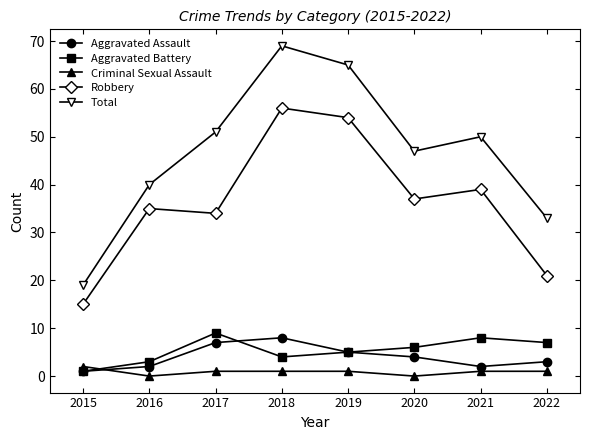

How many values in the Total series are below 50?

4